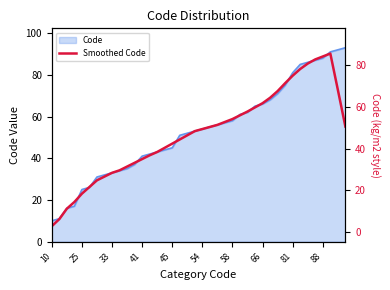

What is the sum of the values at 45 and 14?

66.0